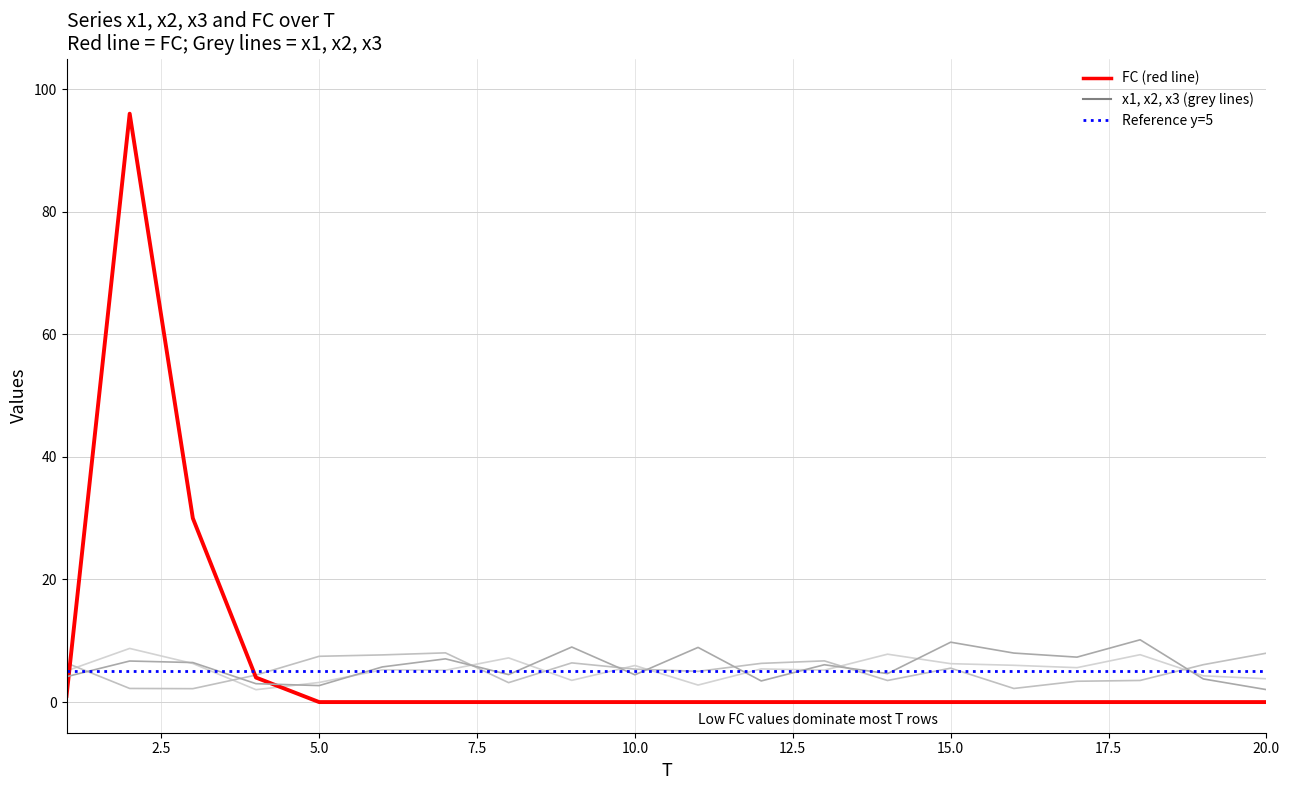

True or false: x2 has a value of 5.2 at 15.0.

True